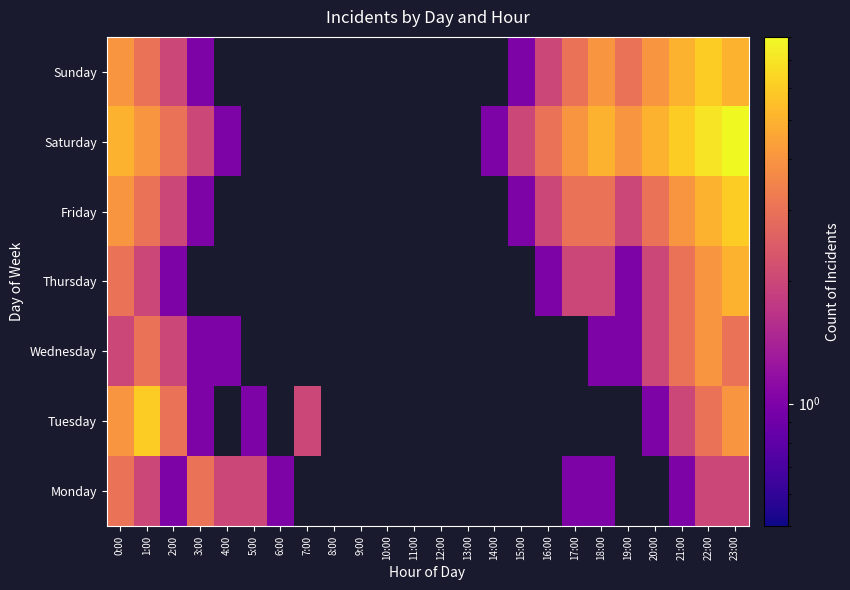

What is the minimum value for Saturday?

1.0